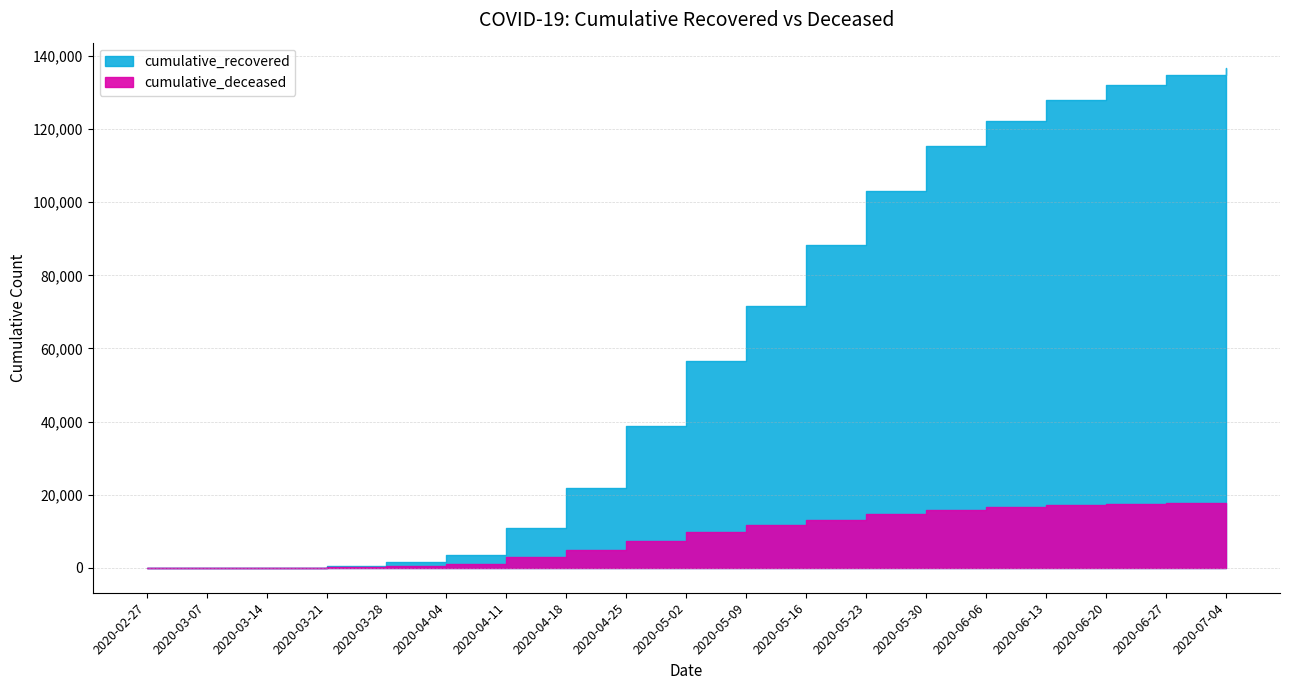

Rank the series by their average value, from lowest to highest.

cumulative_deceased, cumulative_recovered